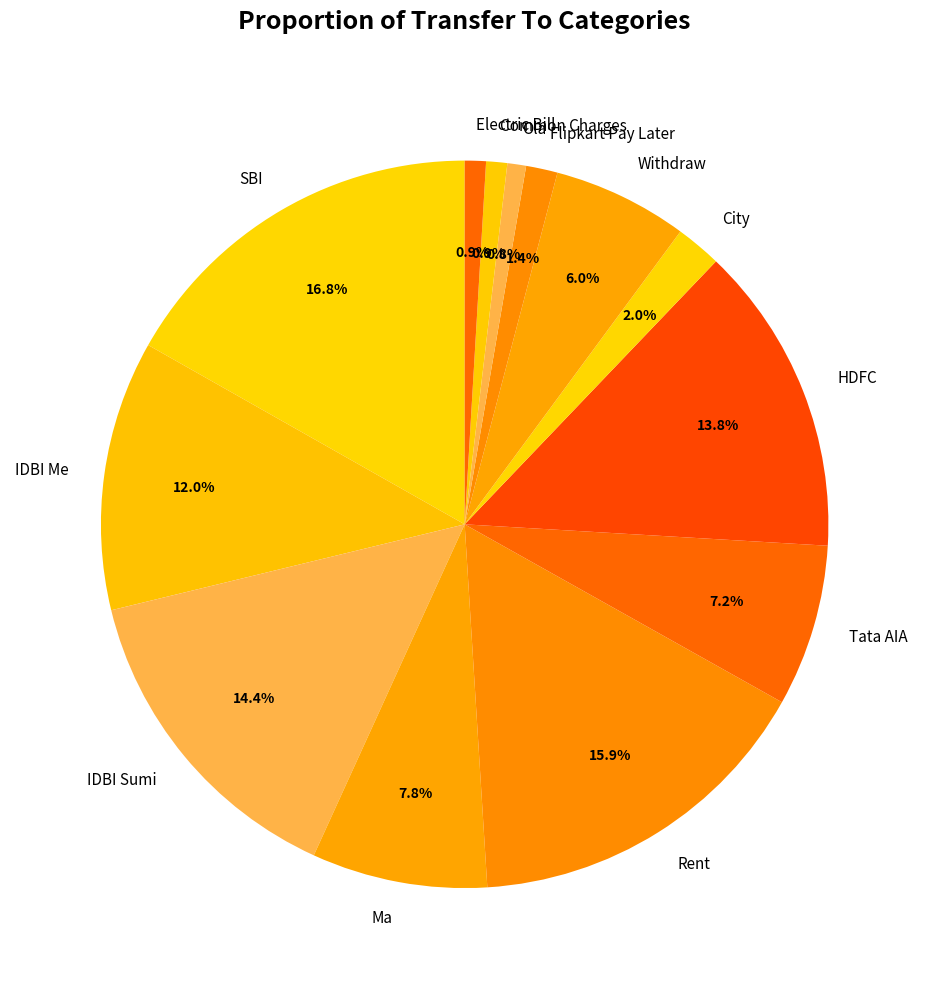

What percentage is the Tata AIA slice, to the nearest percent?

7%